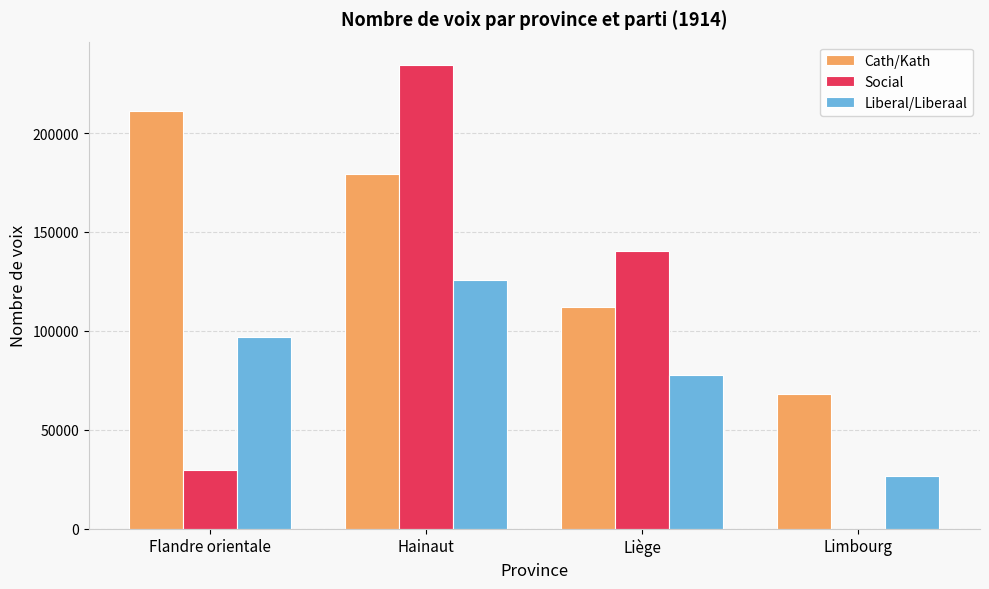

Count the number of data series in this chart.

3